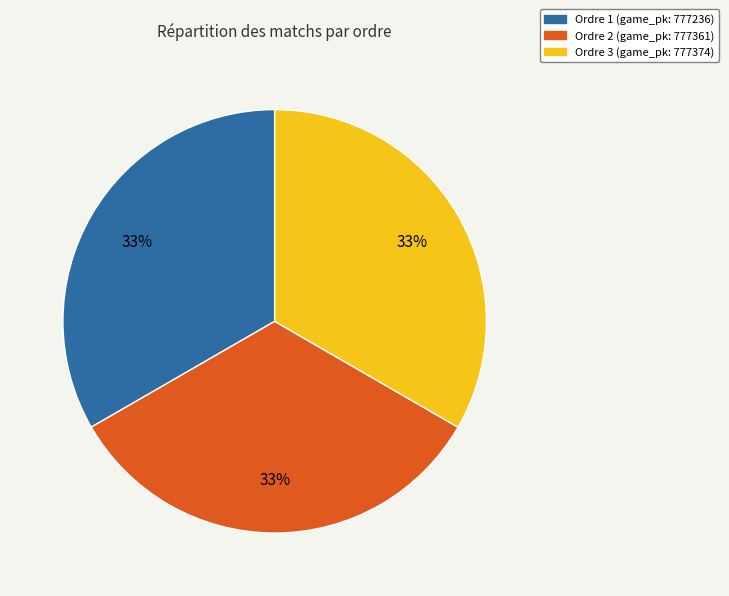

How many slices are in this pie chart?

3